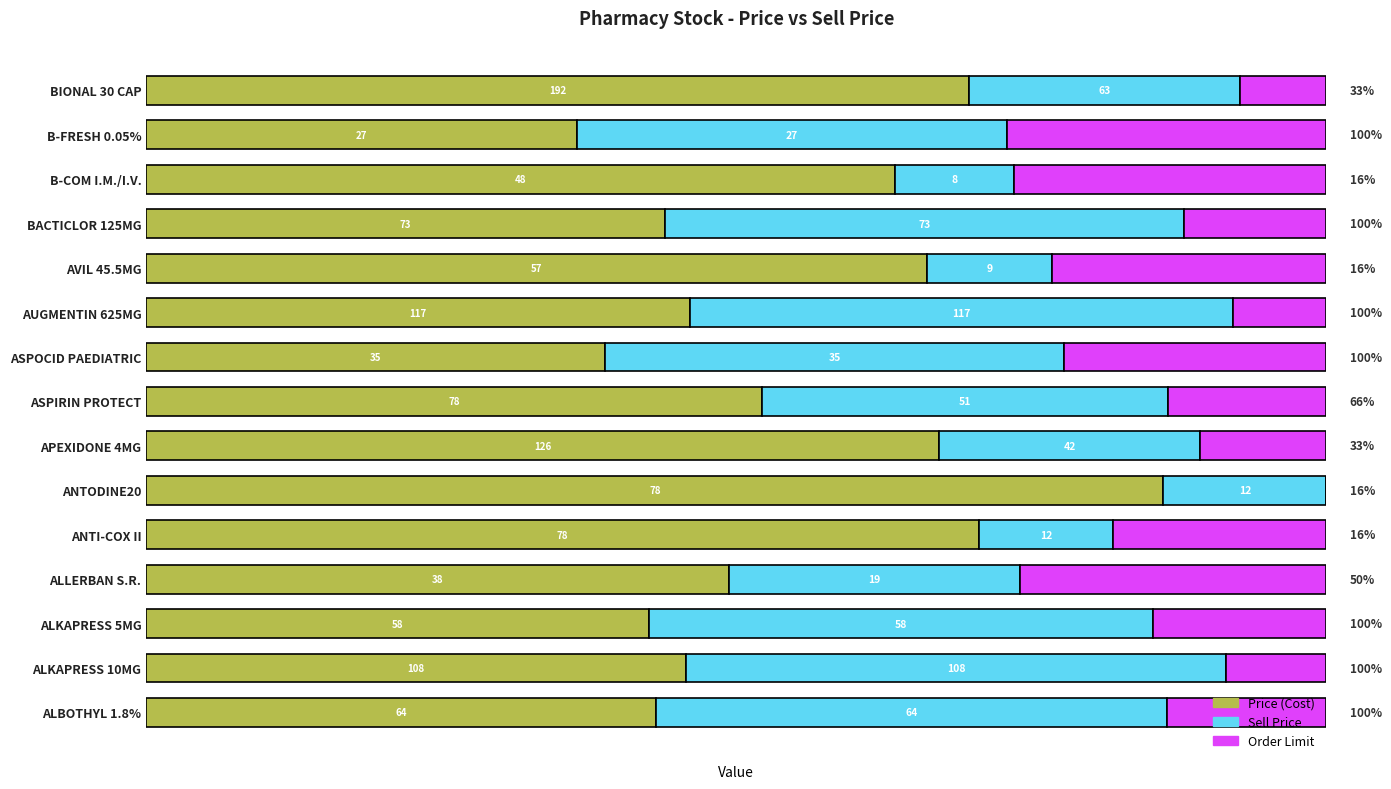

How many bars are there in total?

45